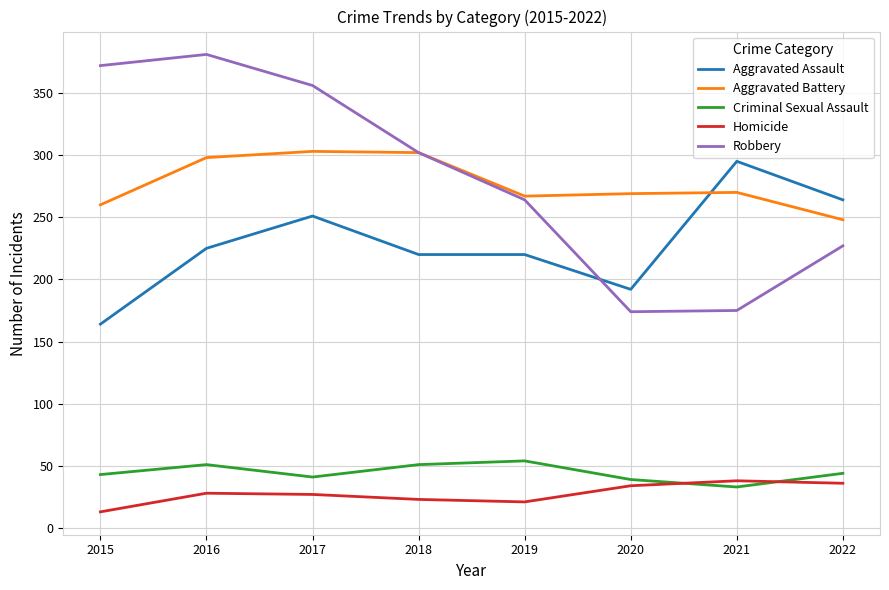

The Aggravated Assault series shows 264 at 2022. True or false?

True